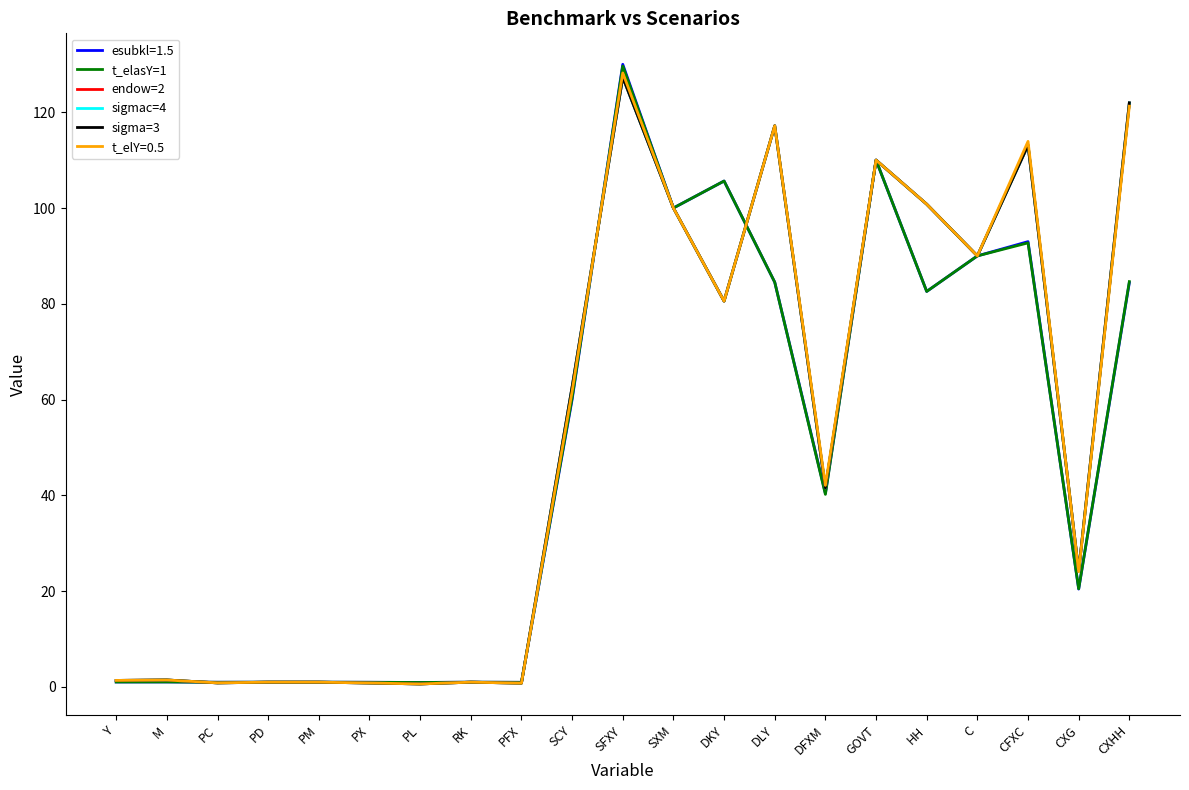

What is the sum of all t_elasY=1 values?

1009.7